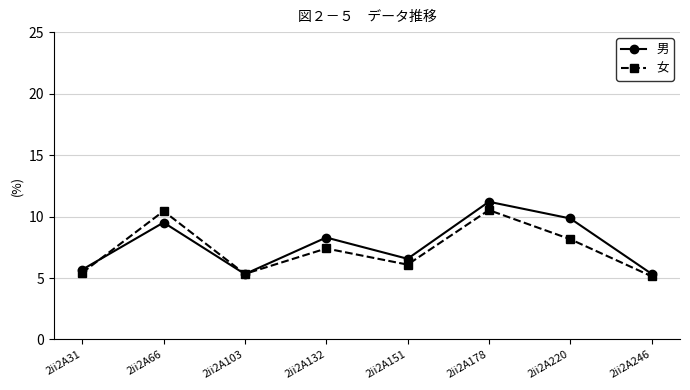

What is the value of the 男 point at the 2nd from the left?

9.5